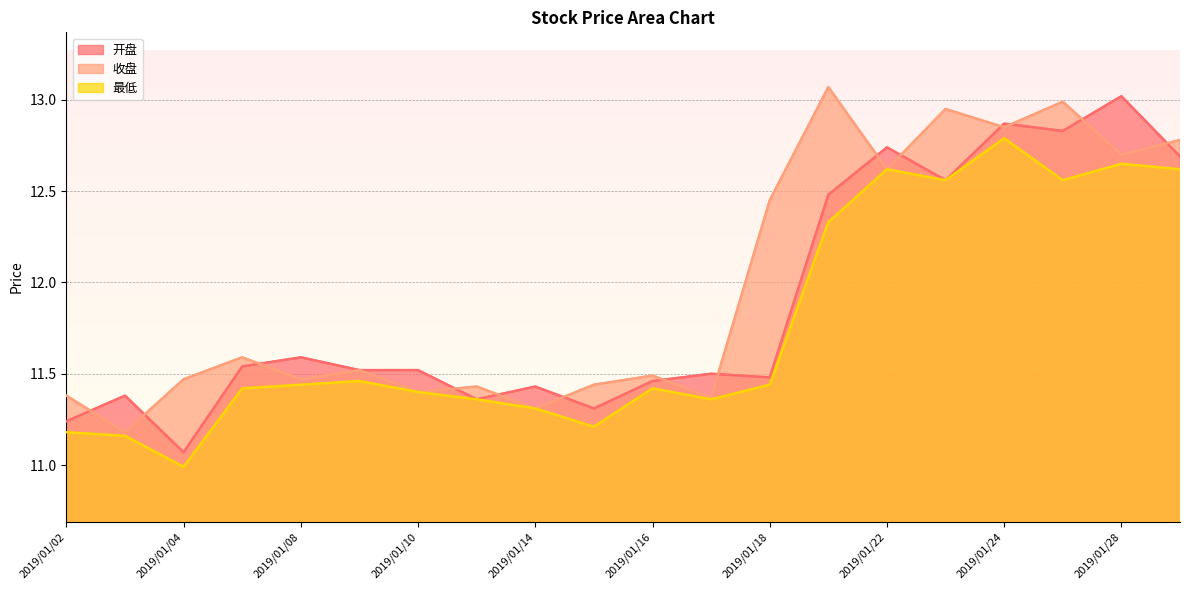

What is the difference between the maximum and minimum values in the 最低 series?

1.8